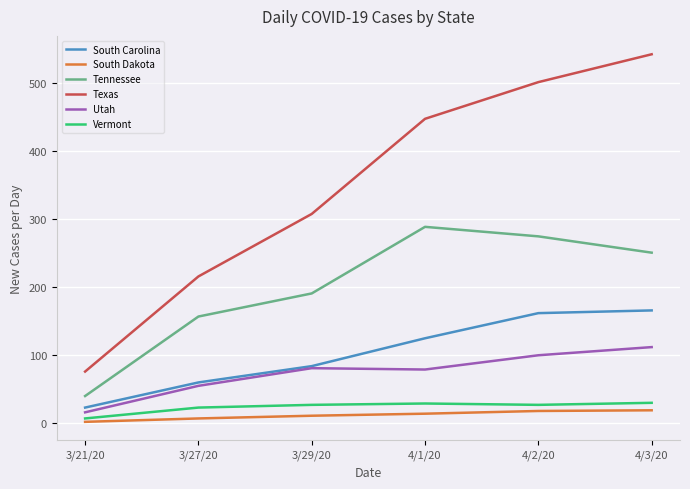

True or false: Utah and Texas intersect in this chart.

False